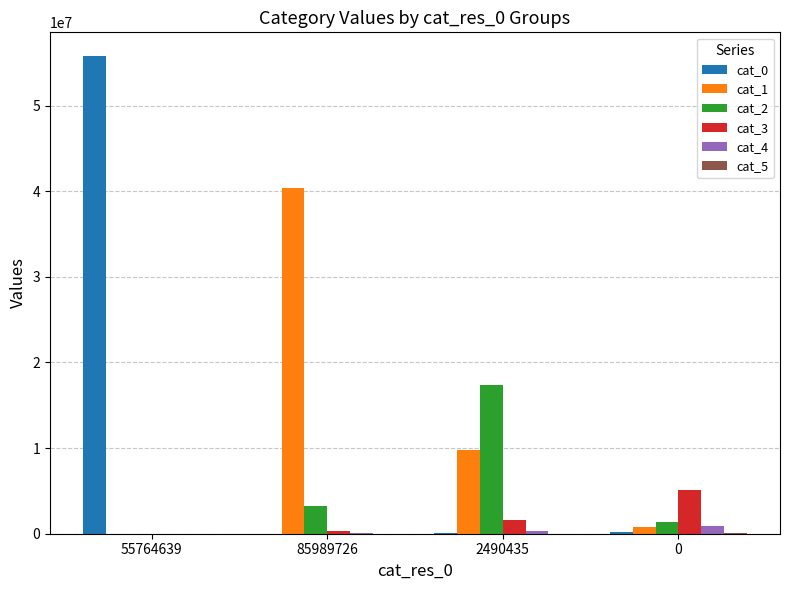

At which category does the chart reach its peak across all series?

55764639